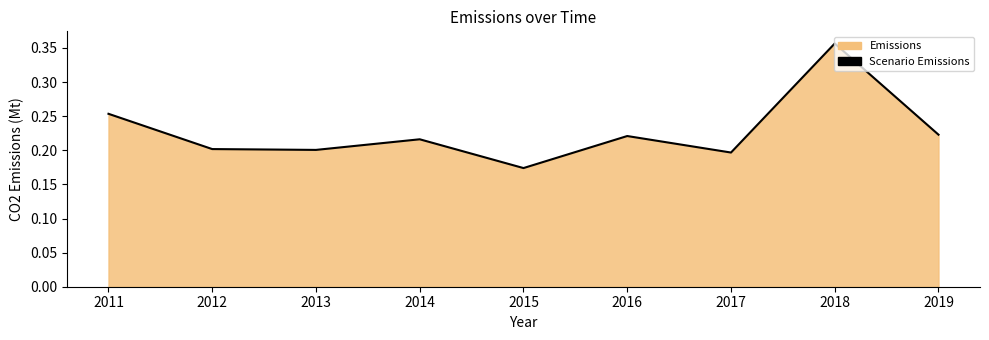

What is the sum of all values?

2.0